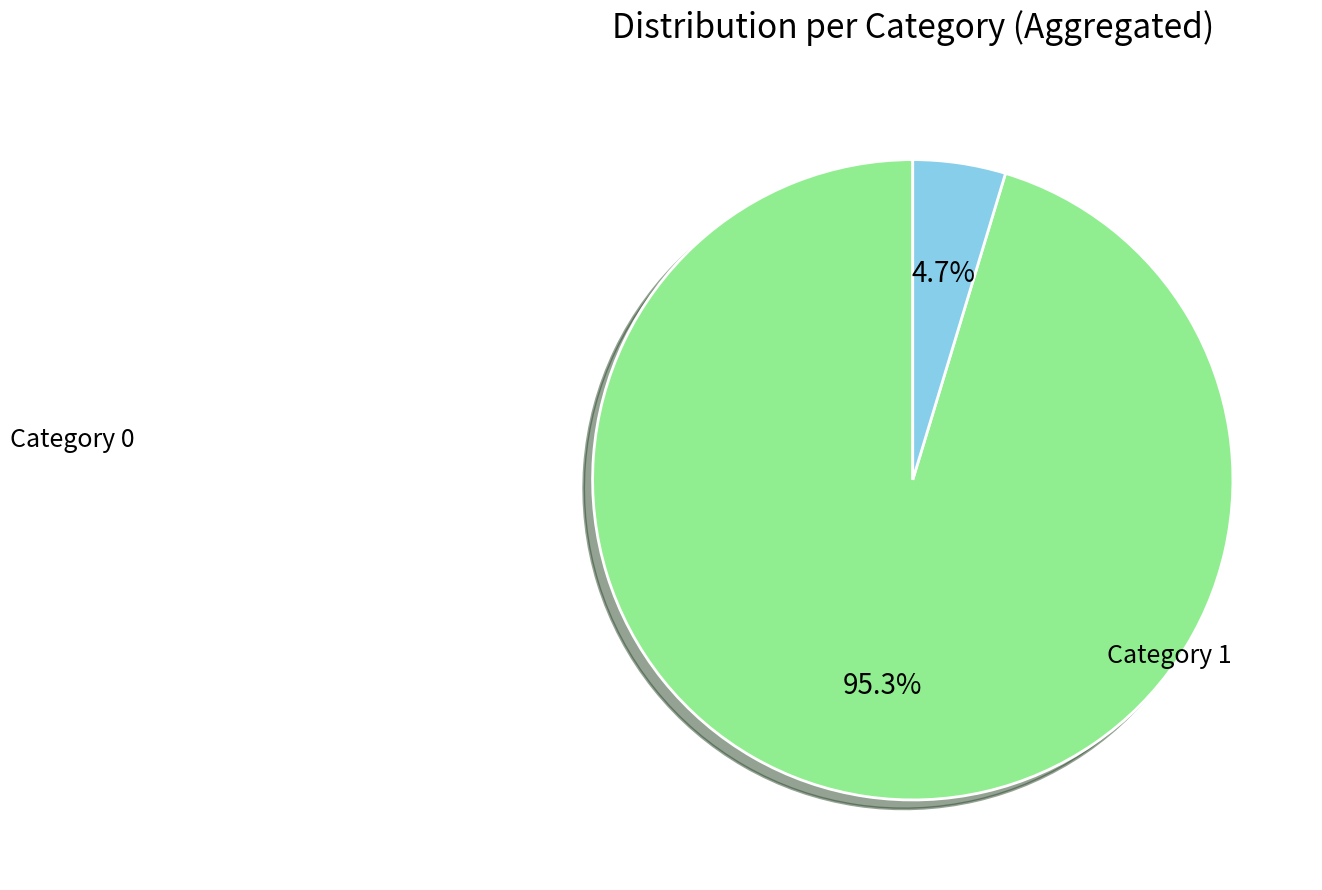

Is there a majority slice in this chart?

Yes